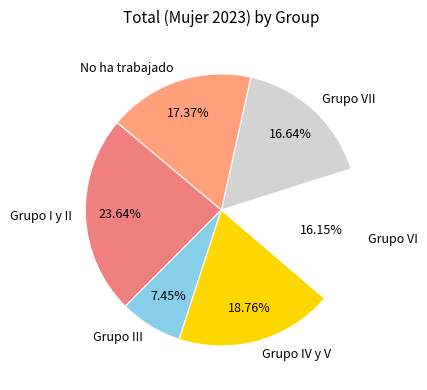

Is it true that Grupo IV y V is 19% of the pie?

True